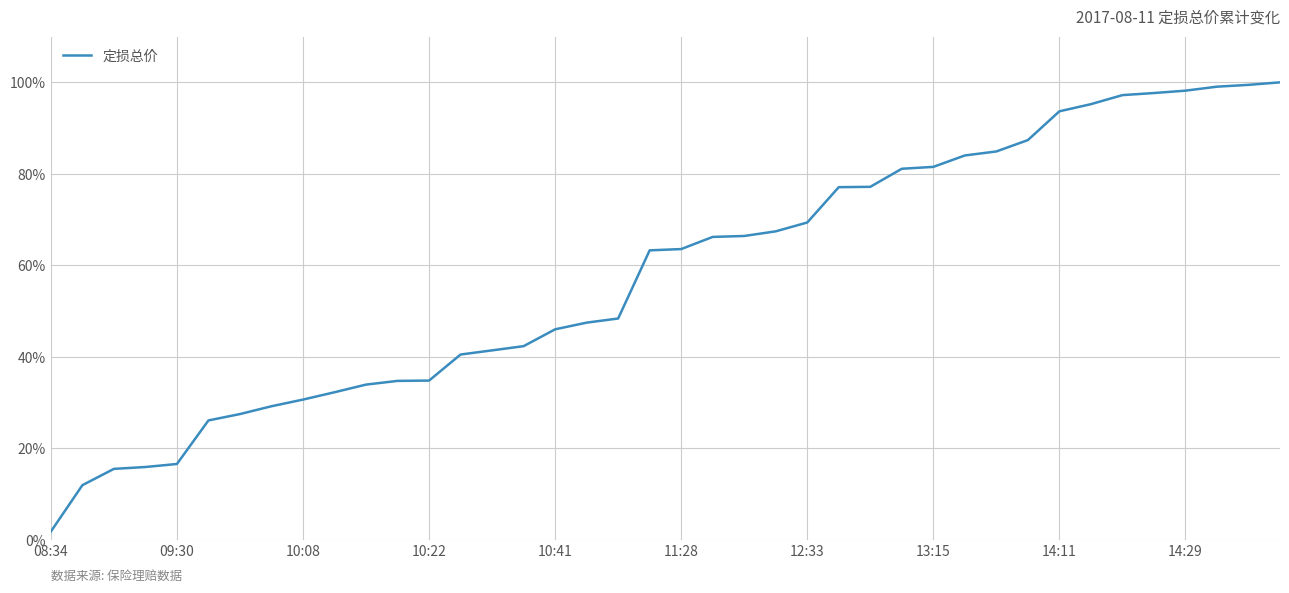

What is the minimum value shown in the chart?

1.8